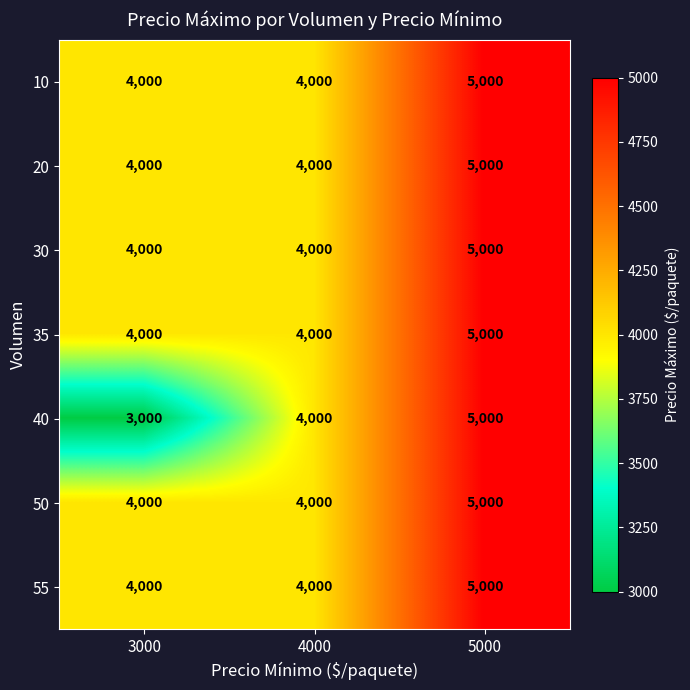

Between 3000 and 4000, which series saw the biggest shift?

40